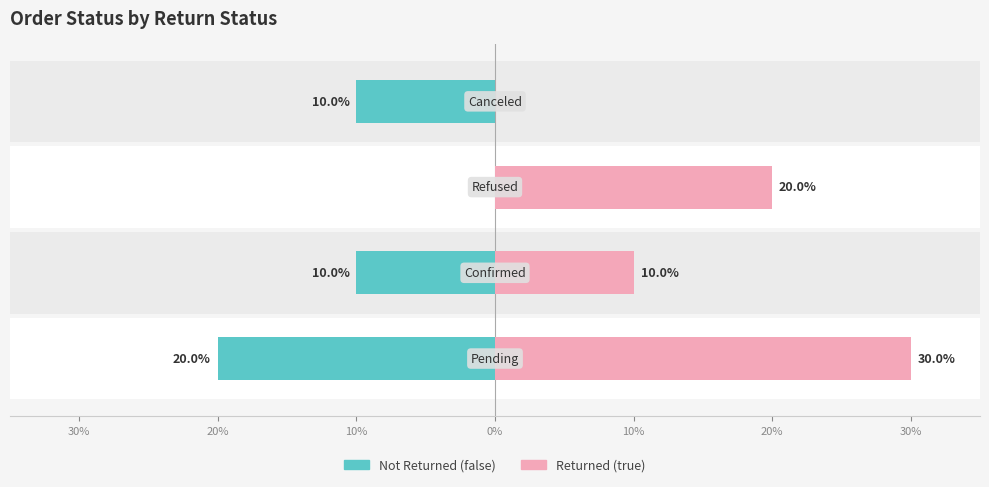

Are the bars grouped side by side (vs. stacked)?

Yes